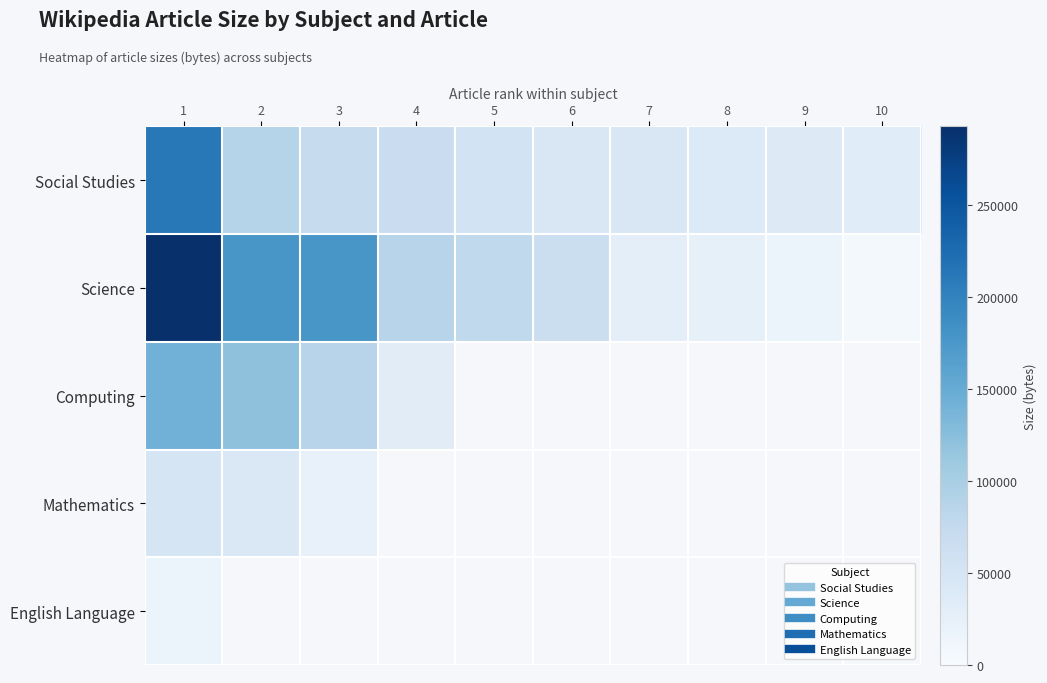

The Computing series shows 87038.8 at 1. True or false?

False